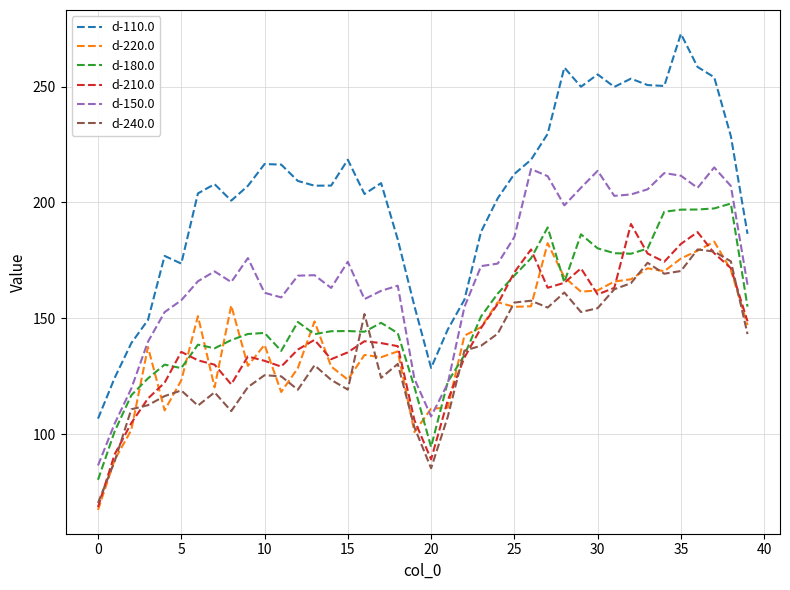

List the series in order of their peak value, highest first.

d-110.0, d-150.0, d-180.0, d-210.0, d-220.0, d-240.0